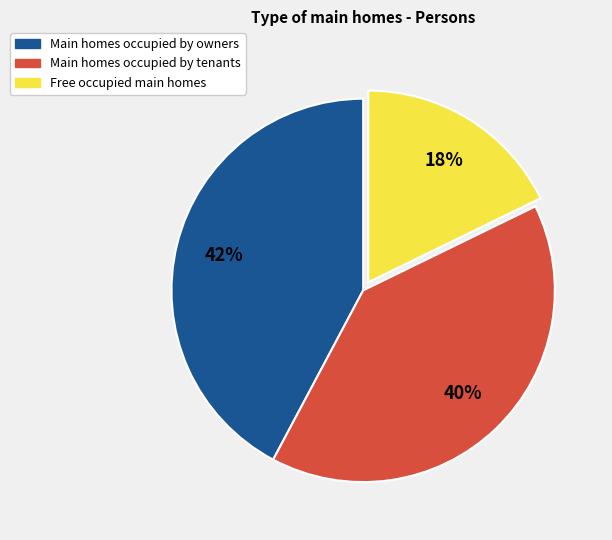

How many segments does this pie chart have?

3